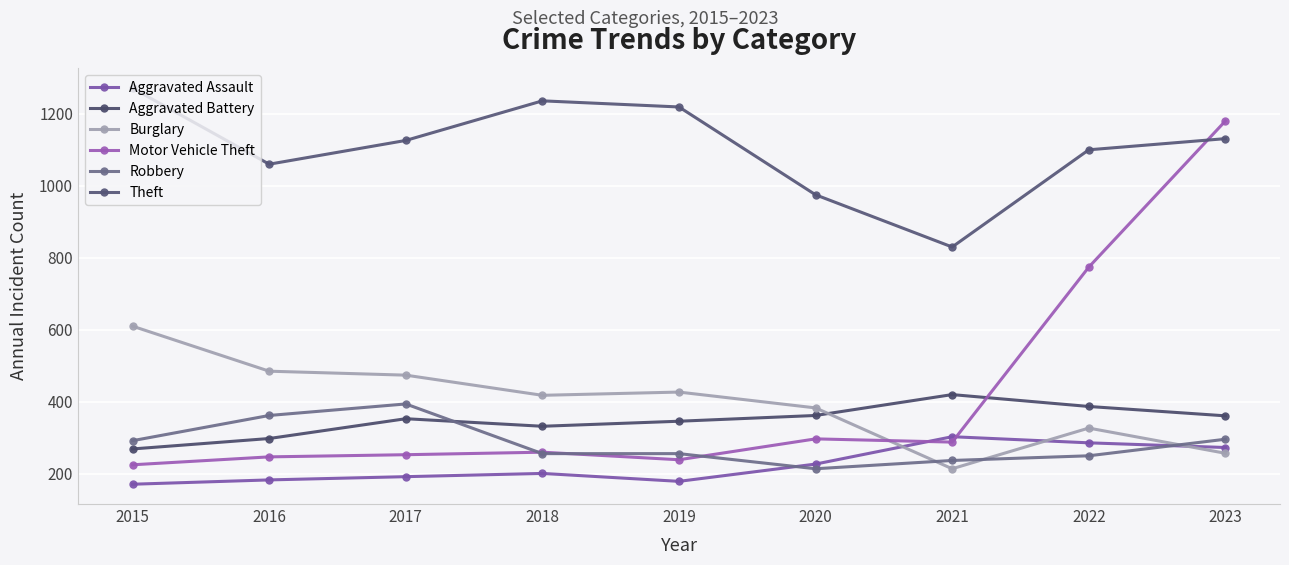

In Burglary, how many points are lower than both neighbors (excluding endpoints)?

2